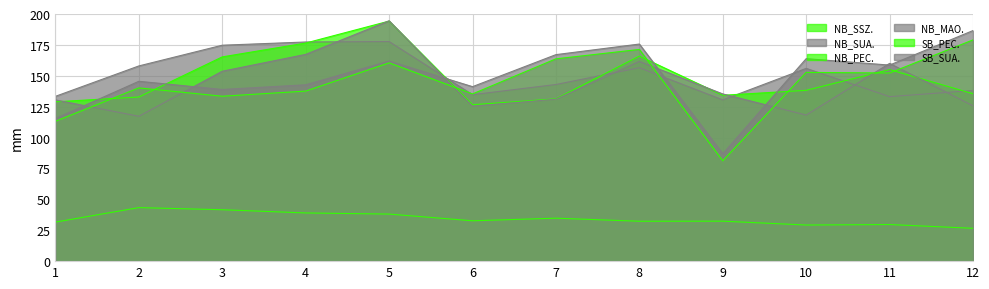

What is the greatest value displayed?

194.5